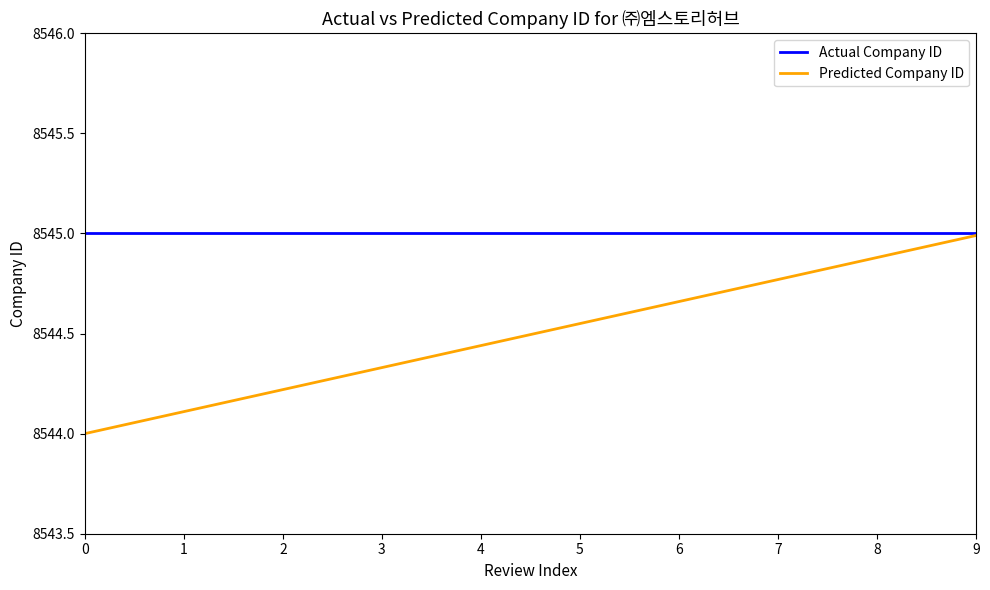

True or false: Actual Company ID has a value of 8545.0 at 0.

True